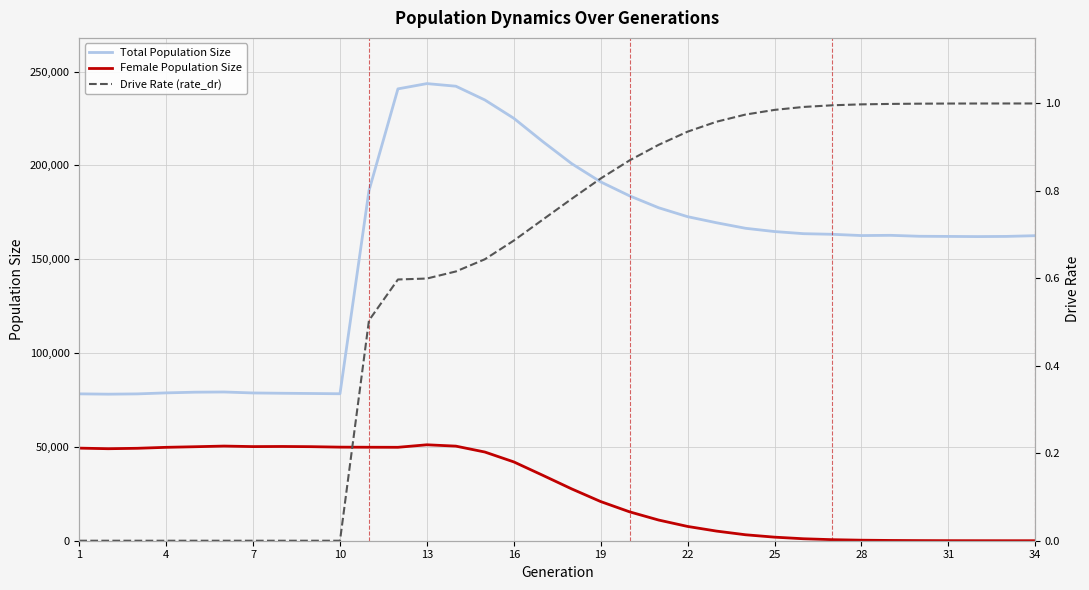

Rank the series by their maximum value, from lowest to highest.

Drive Rate (rate_dr), Female Population Size, Total Population Size